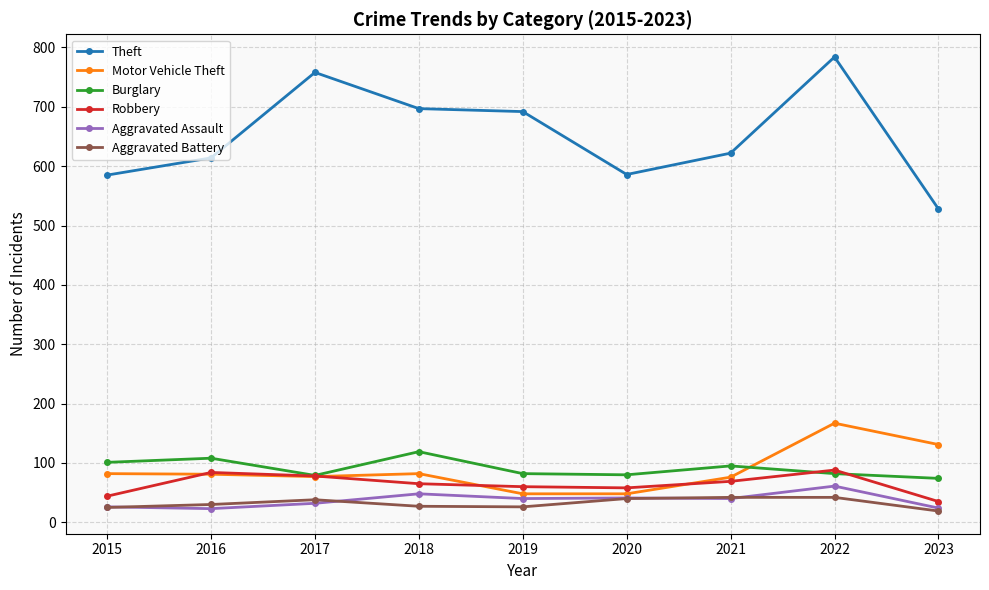

At 2019, list the series in order from smallest to largest.

Aggravated Battery, Aggravated Assault, Motor Vehicle Theft, Robbery, Burglary, Theft